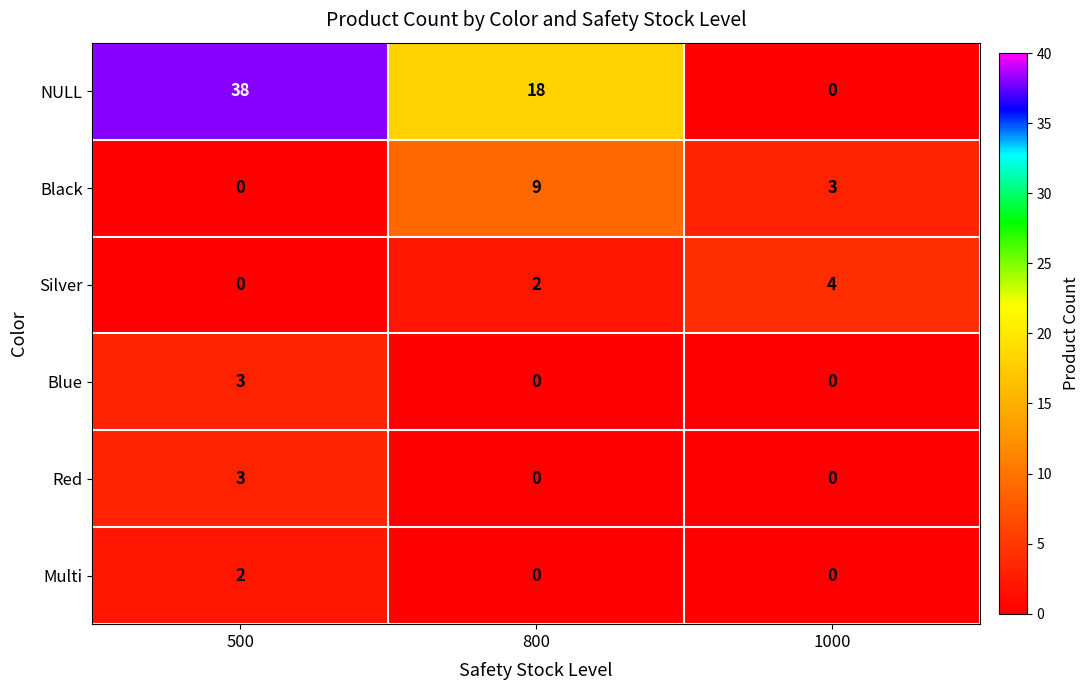

Which series has the largest range (max minus min)?

NULL